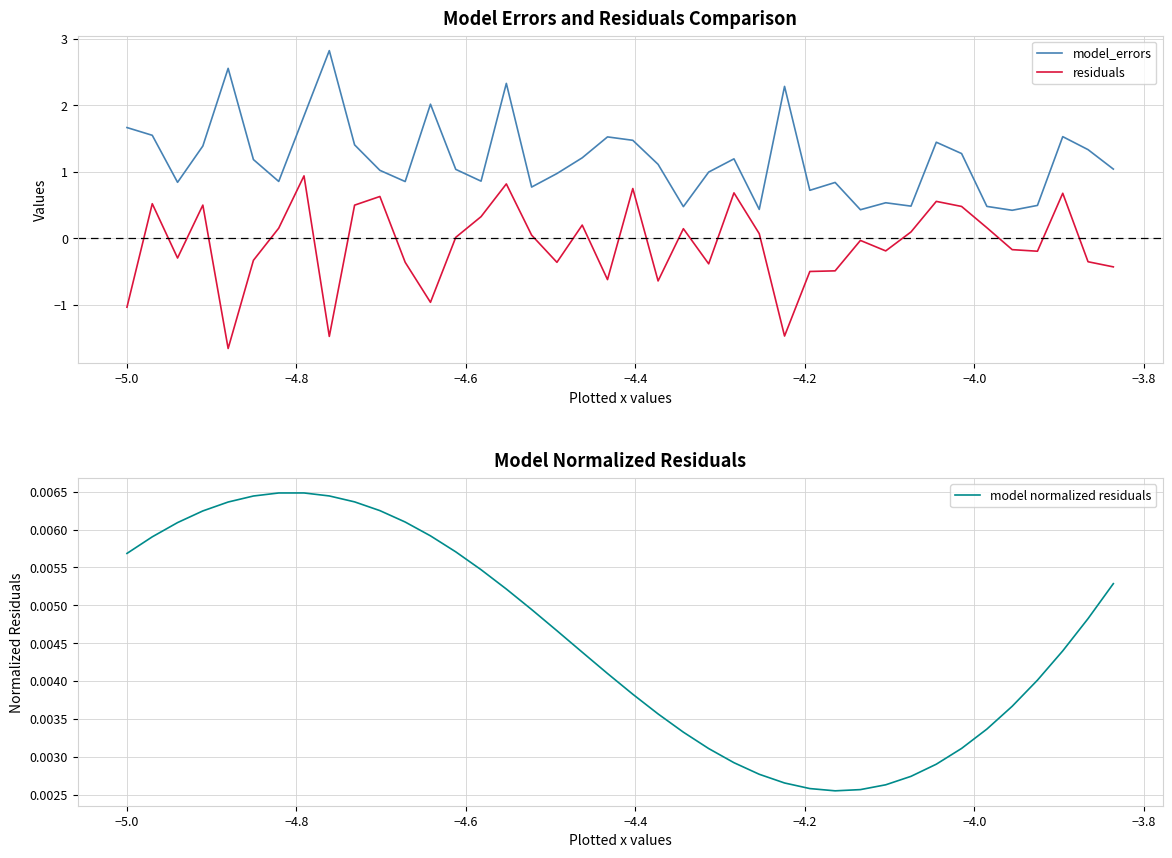

True or false: model_errors has more than 1 points higher than both neighbors.

True